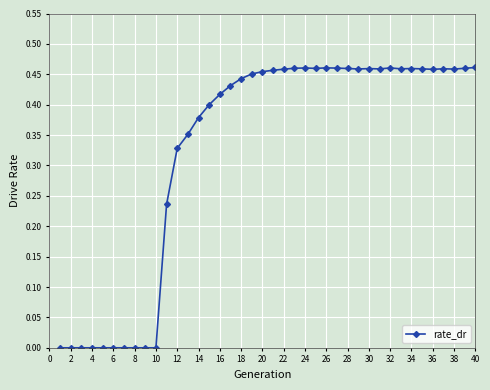

What is the sum of all values?

13.1